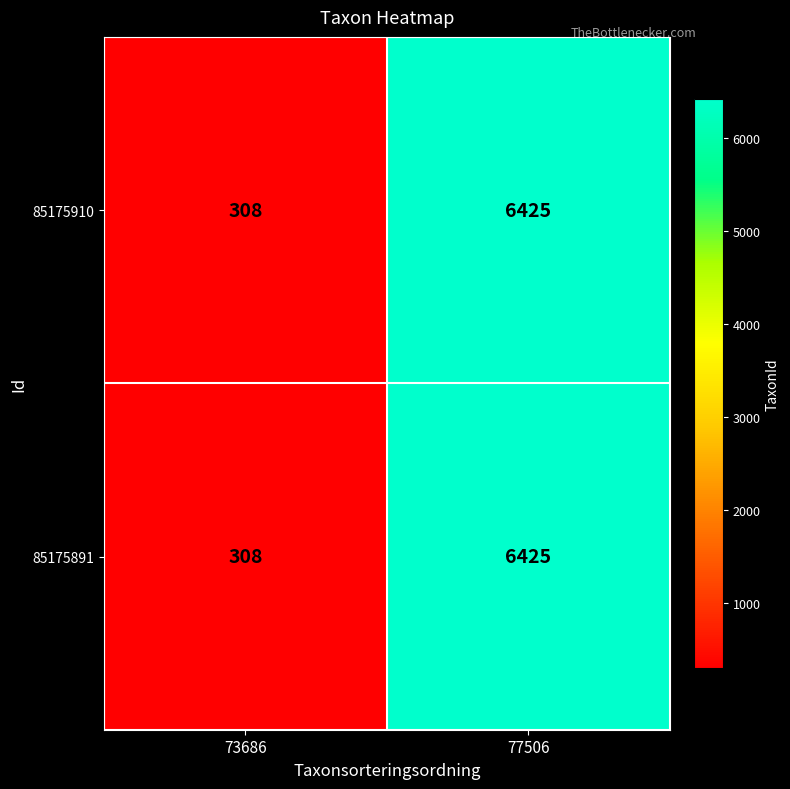

What is the total value across all series at 73686?

616